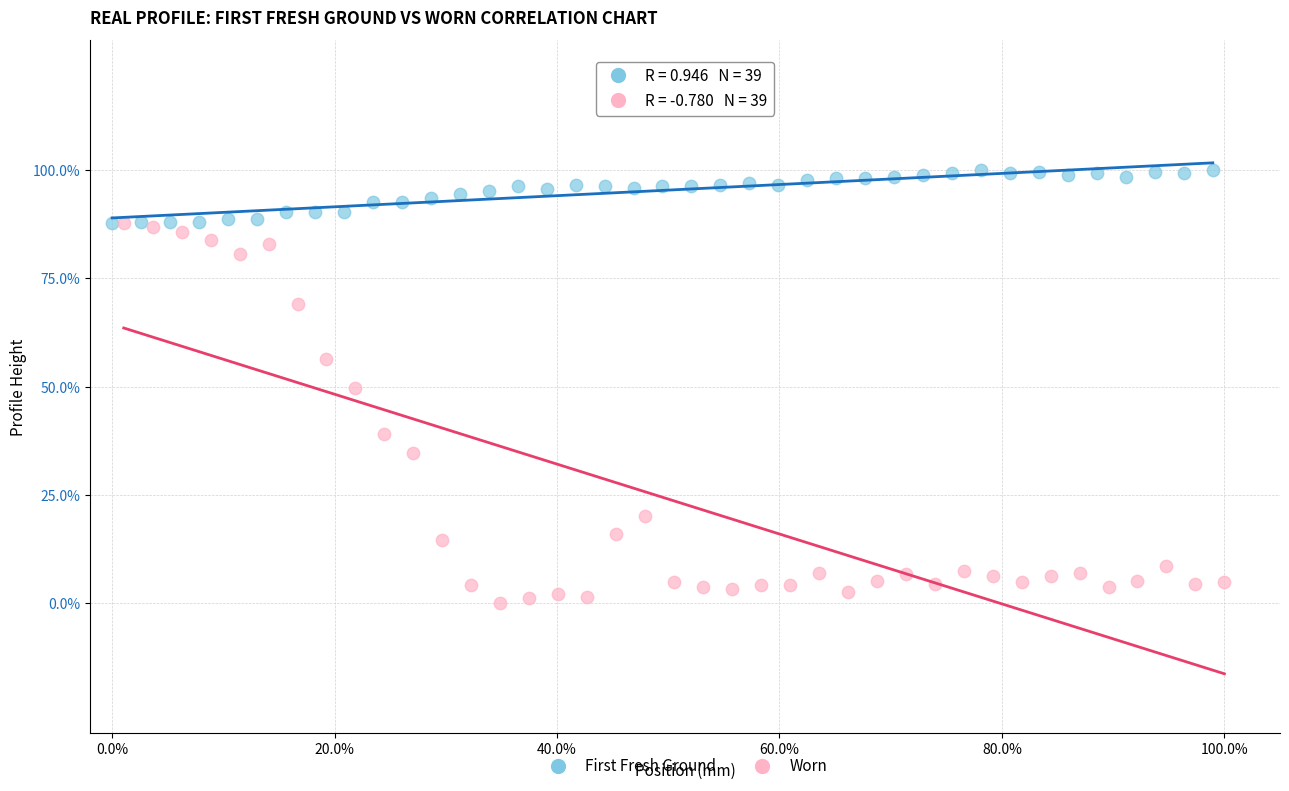

Which series has the largest Y range (max minus min)?

Worn